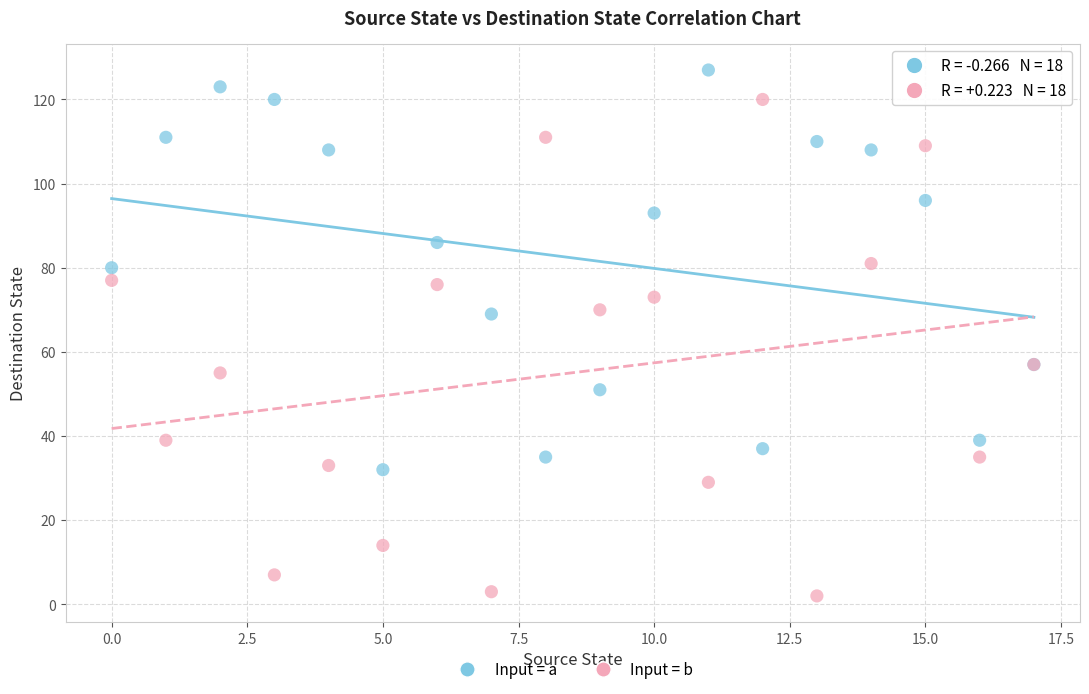

Which series reaches the maximum Y coordinate?

Input = a